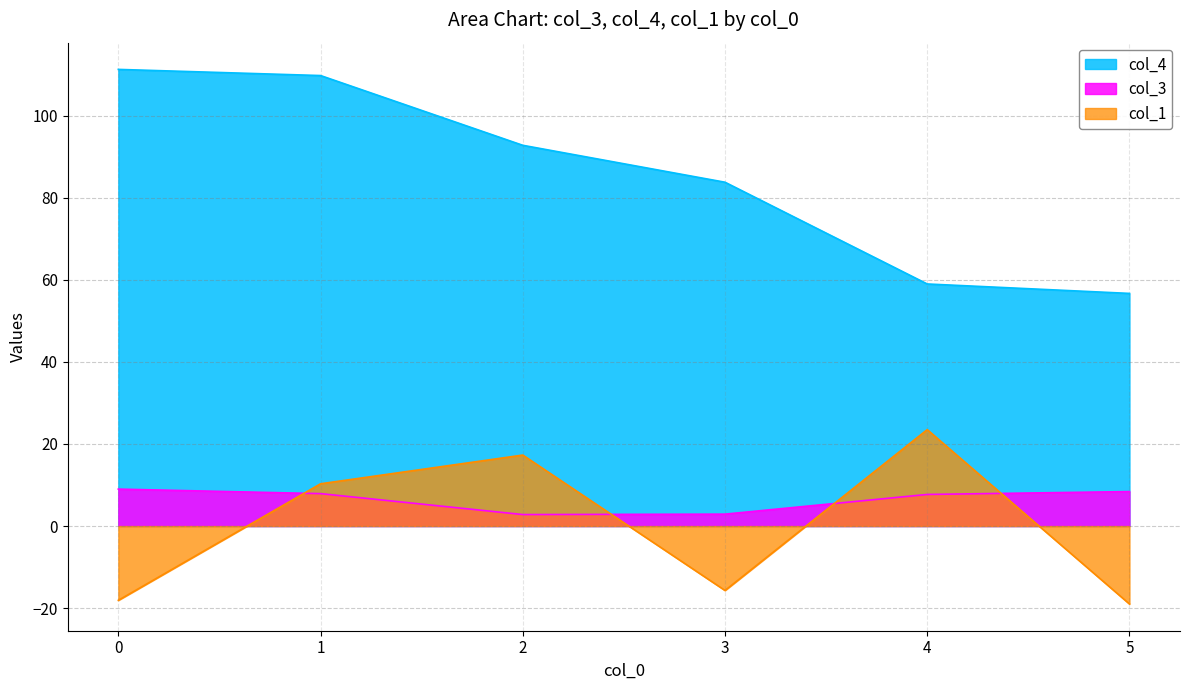

What is the difference between the second highest and minimum values in the col_1 series?

36.3